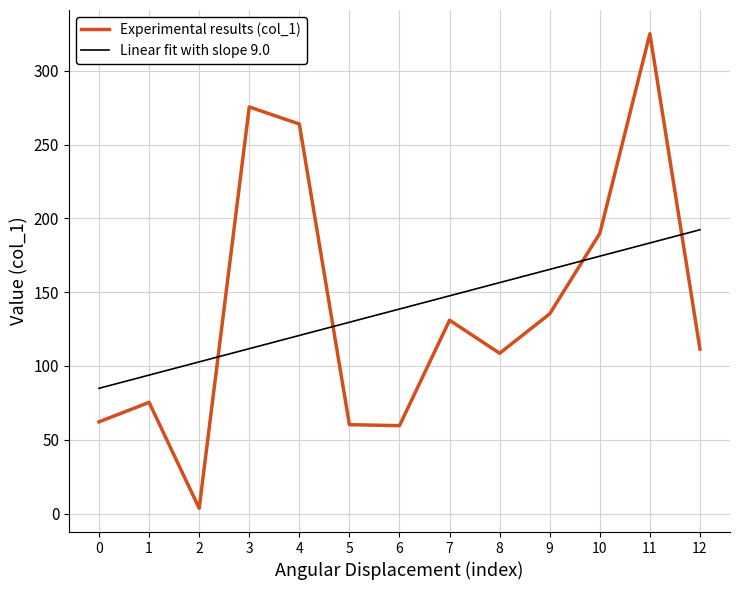

At which label does Experimental results (col_1) first exceed 111?

3